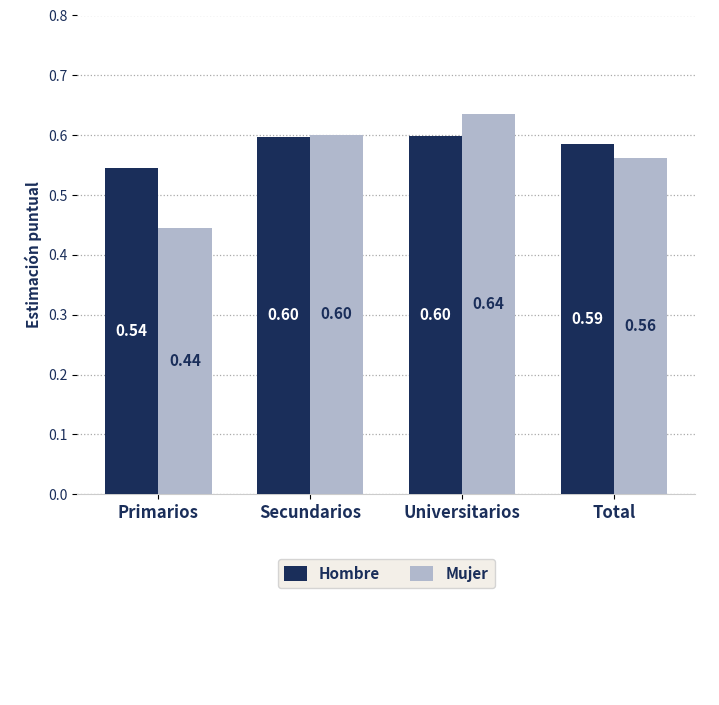

Rank the series at Total from lowest to highest value.

Mujer, Hombre